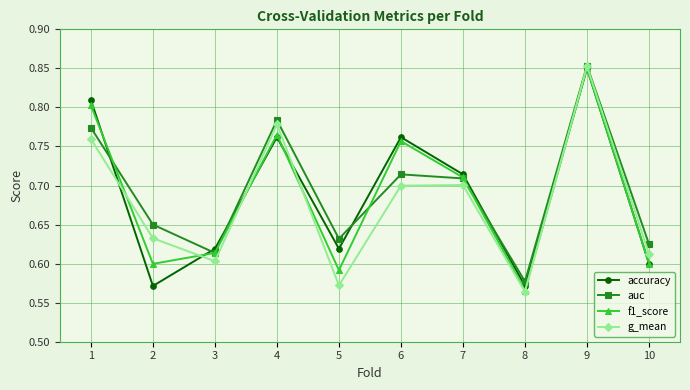

At which category does f1_score reach its first local valley?

2